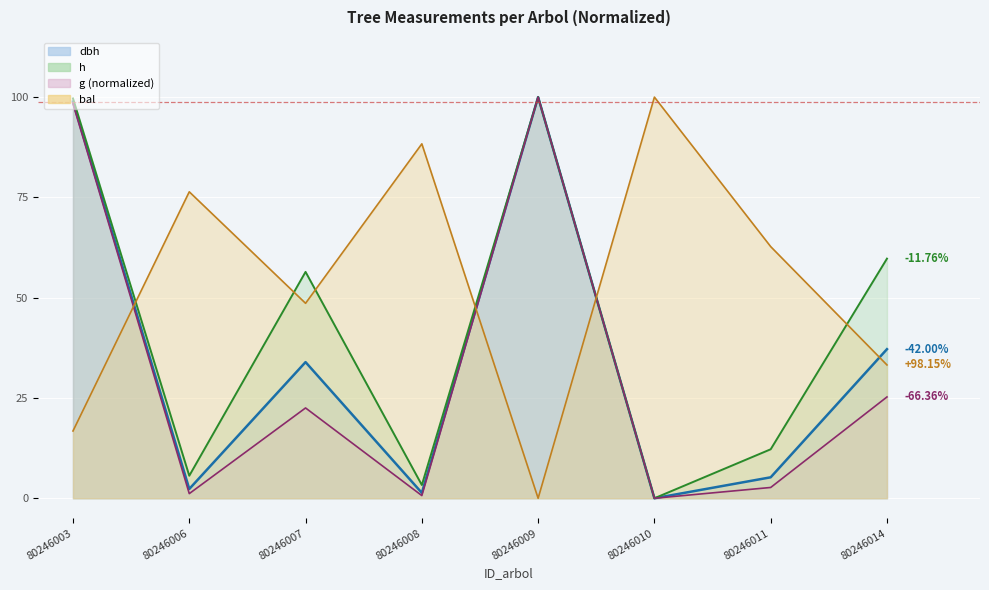

Between 80246008 and 80246014, which is larger?

80246014